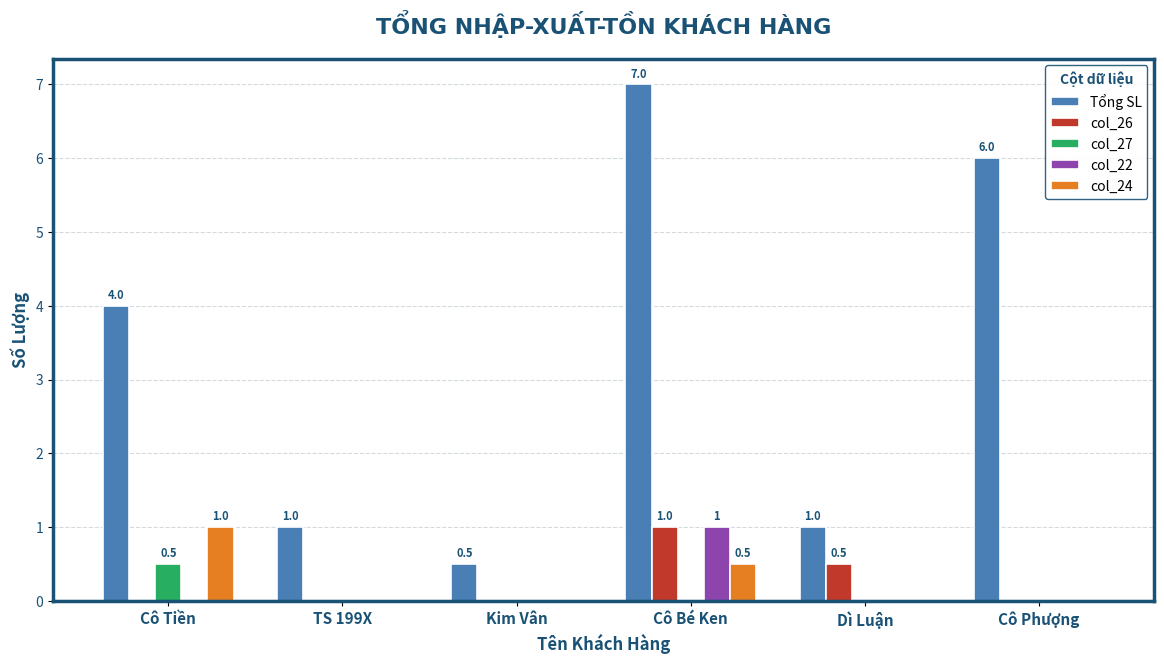

Reading left to right, what are all the values shown in this chart?

Tổng SL: Cô Tiền=4.0	TS 199X=1.0	Kim Vân=0.5	Cô Bé Ken=7.0	Dì Luận=1.0	Cô Phượng=6.0
col_26: Cô Tiền=0.0	TS 199X=0.0	Kim Vân=0.0	Cô Bé Ken=1.0	Dì Luận=0.5	Cô Phượng=0.0
col_27: Cô Tiền=0.5	TS 199X=0.0	Kim Vân=0.0	Cô Bé Ken=0.0	Dì Luận=0.0	Cô Phượng=0.0
col_22: Cô Tiền=0.0	TS 199X=0.0	Kim Vân=0.0	Cô Bé Ken=1.0	Dì Luận=0.0	Cô Phượng=0.0
col_24: Cô Tiền=1.0	TS 199X=0.0	Kim Vân=0.0	Cô Bé Ken=0.5	Dì Luận=0.0	Cô Phượng=0.0